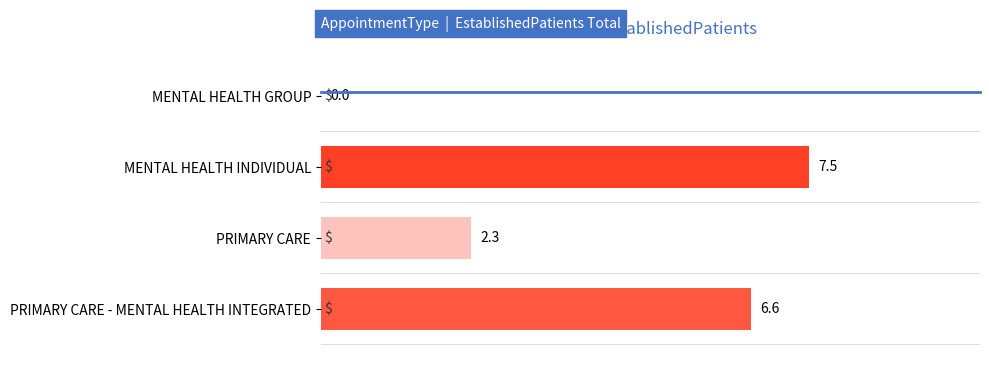

True or false: the data shows 1.3 at PRIMARY CARE.

False